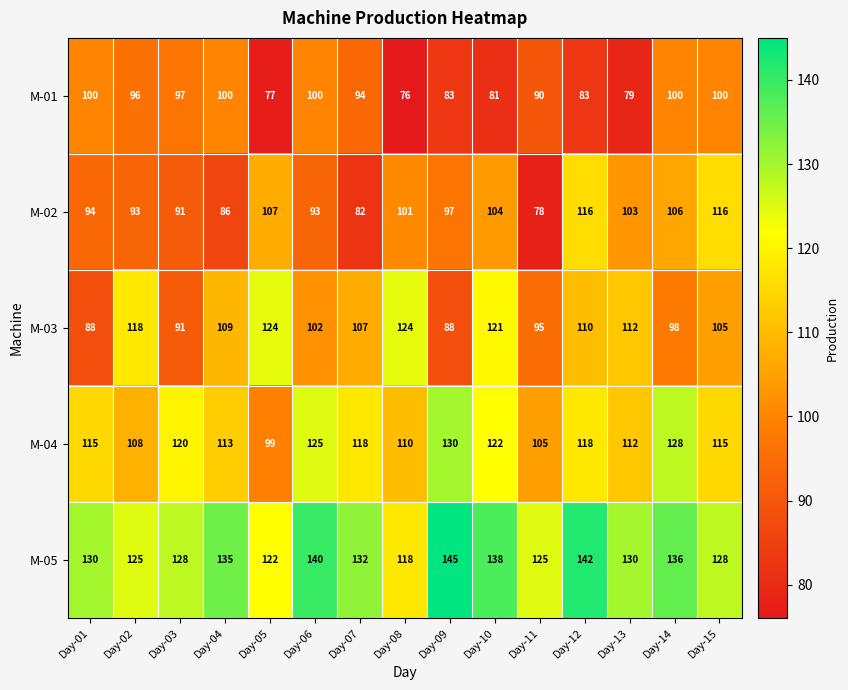

At which category does the chart reach its peak across all series?

Day-09